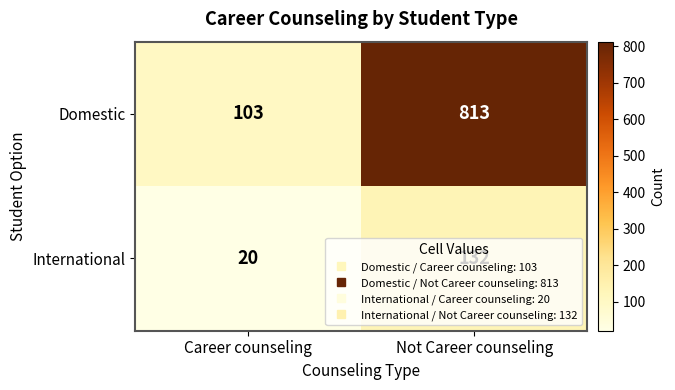

What value does the Domestic series have at Not Career counseling, to the nearest 10?

810